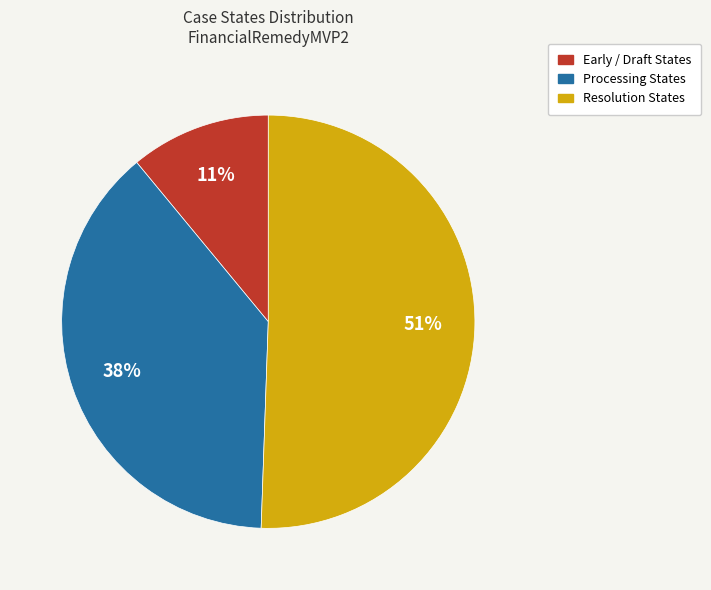

The Early / Draft States slice represents 11% of the pie. True or false?

True